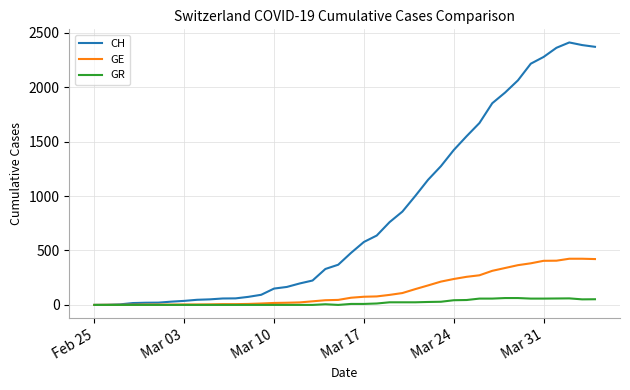

Which series has the largest total across all categories?

CH